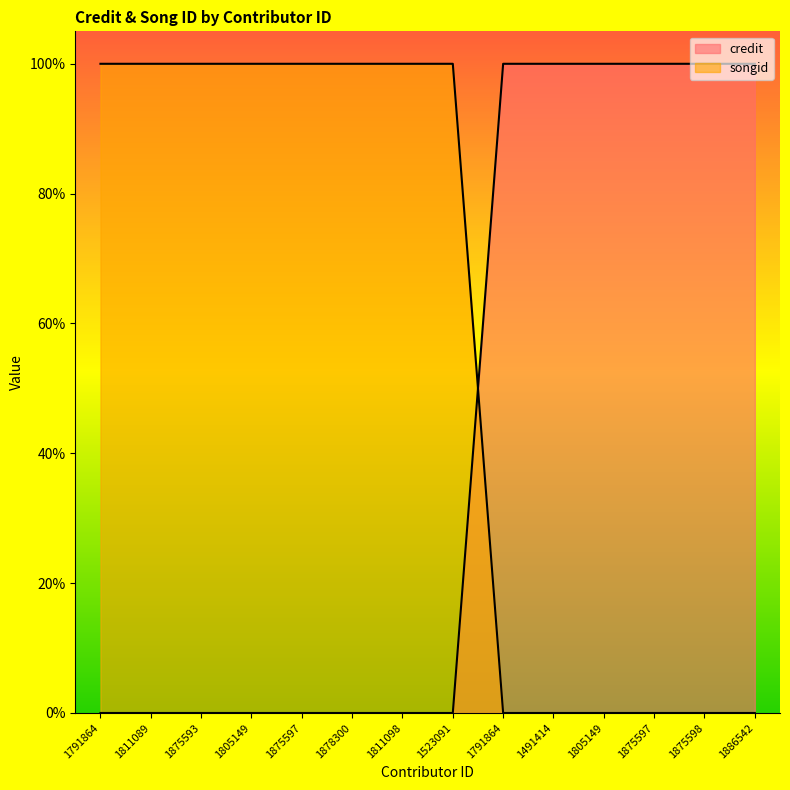

Is it true that songid equals 100 at 1791864?

True